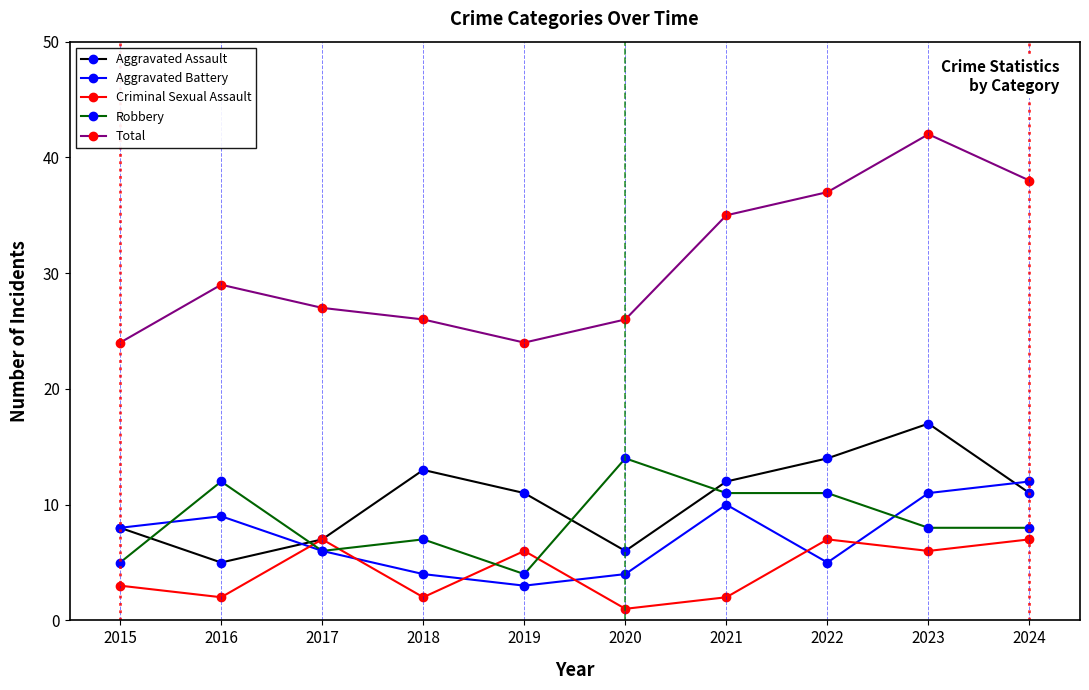

Where is the first local maximum for Total?

2016